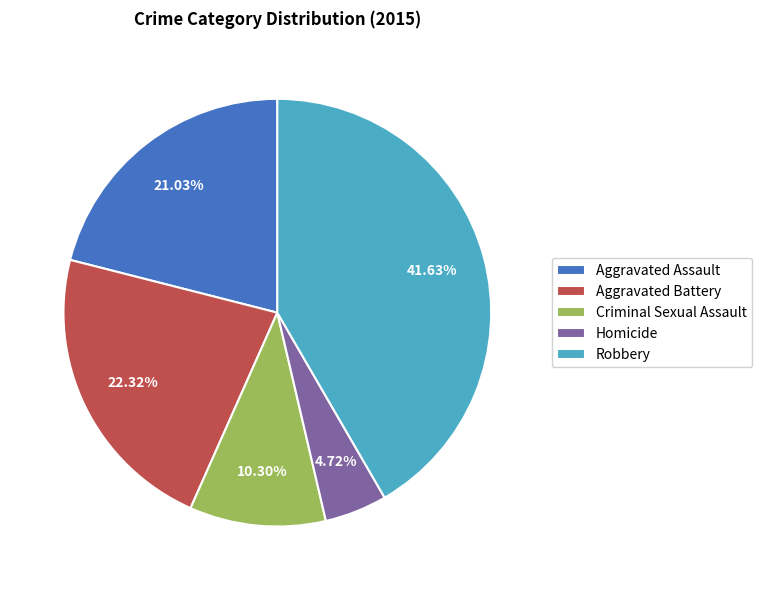

Count the number of slices in the pie.

5